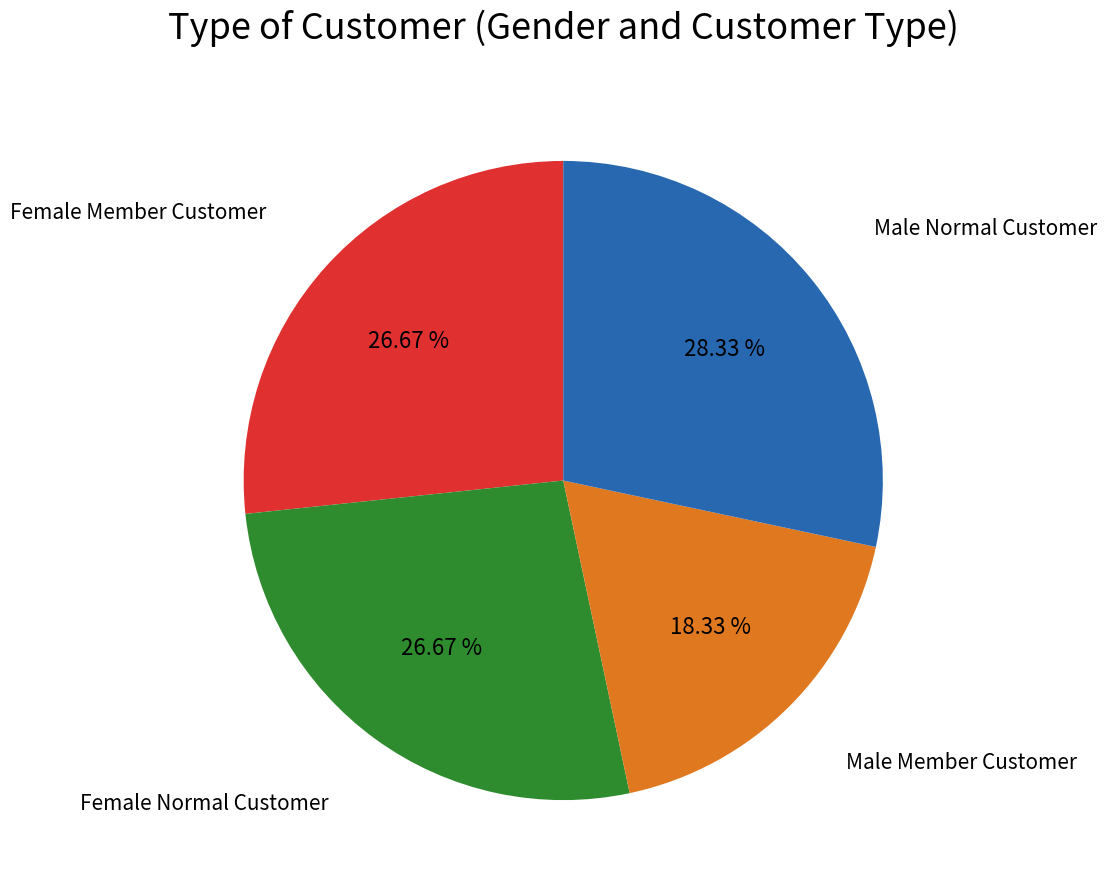

Does any single category account for the majority?

No